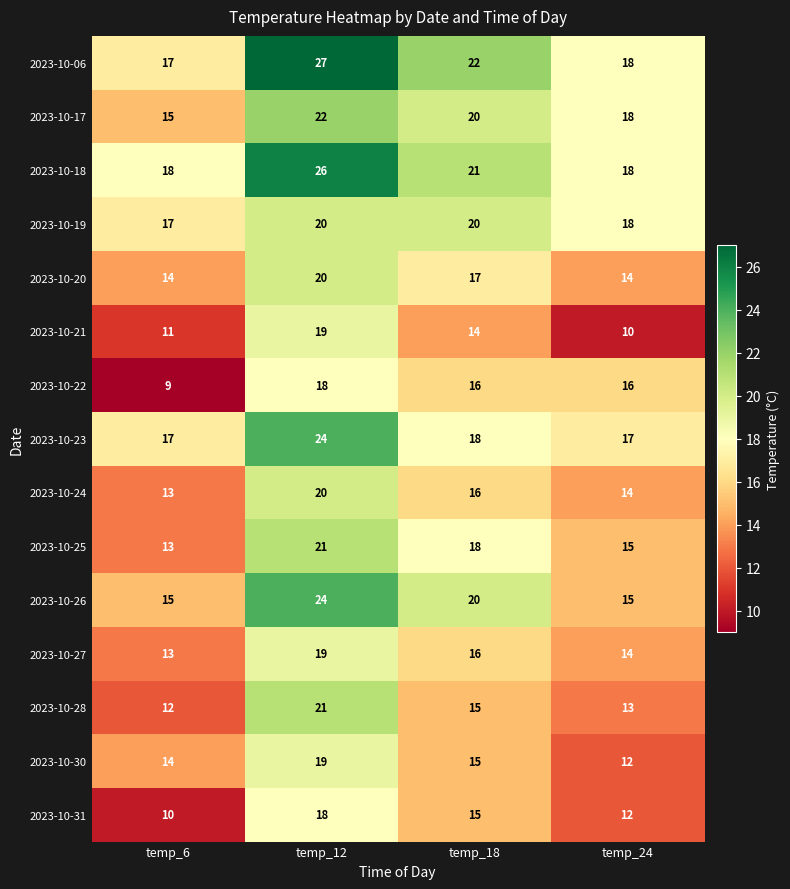

Is the value of 2023-10-21 at temp_24 greater than the value of 2023-10-25 at temp_24?

No